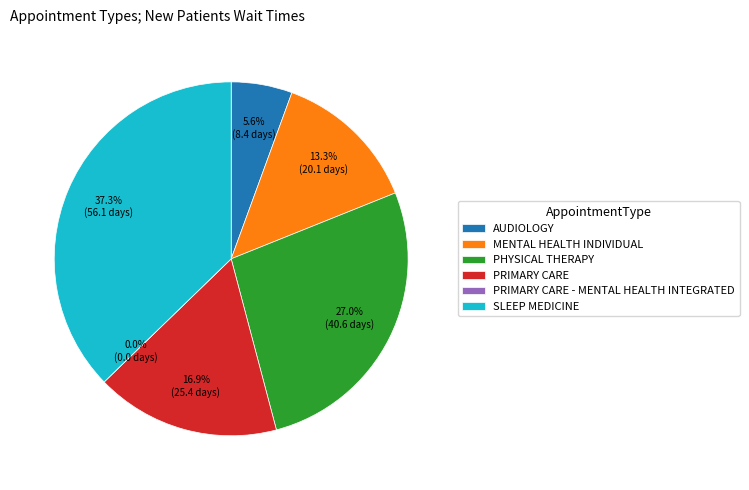

Approximately how many times larger is the value at MENTAL HEALTH INDIVIDUAL compared to SLEEP MEDICINE?

0.4